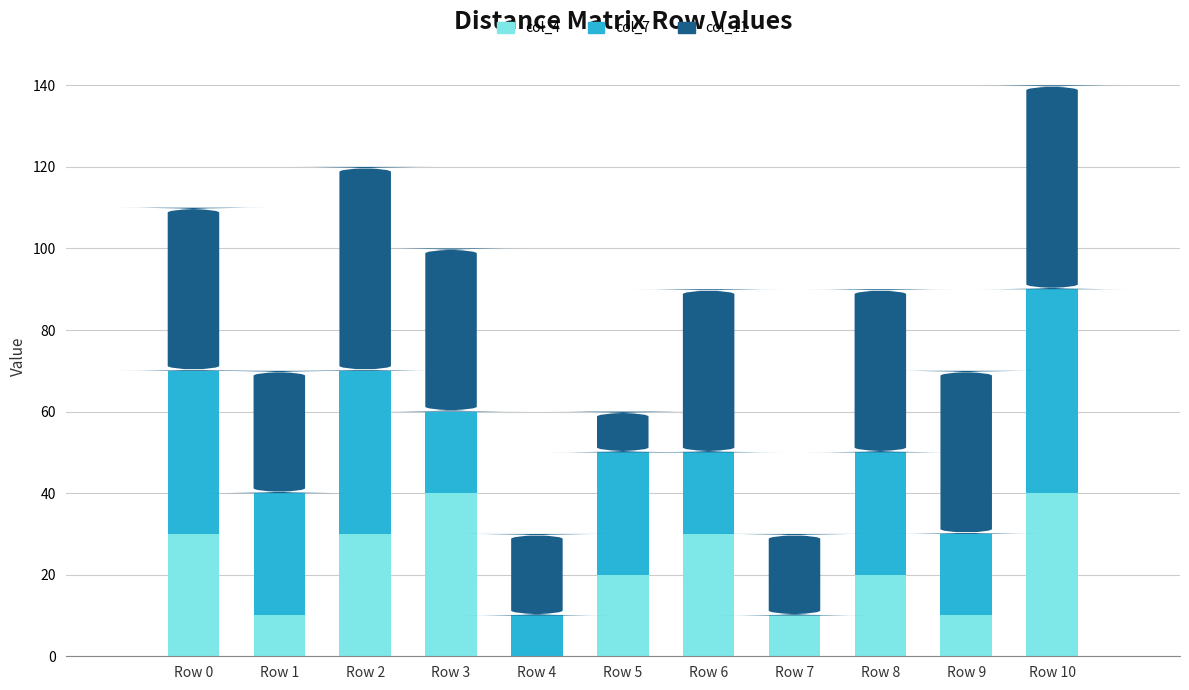

True or false: col_4 has a value of 30 at Row 0.

True